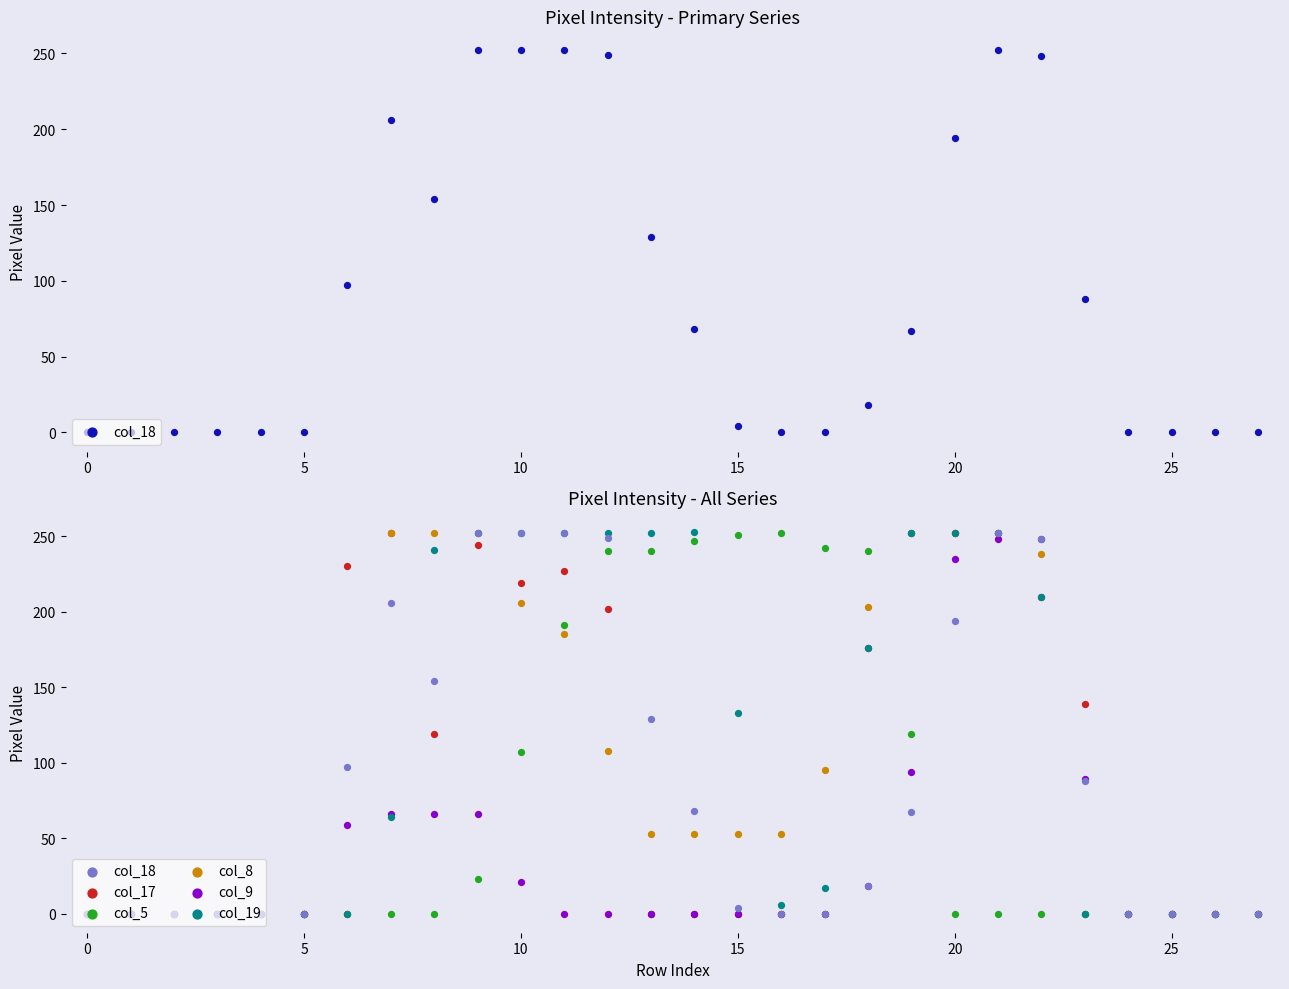

Which series contains the lowest Y value?

col_18